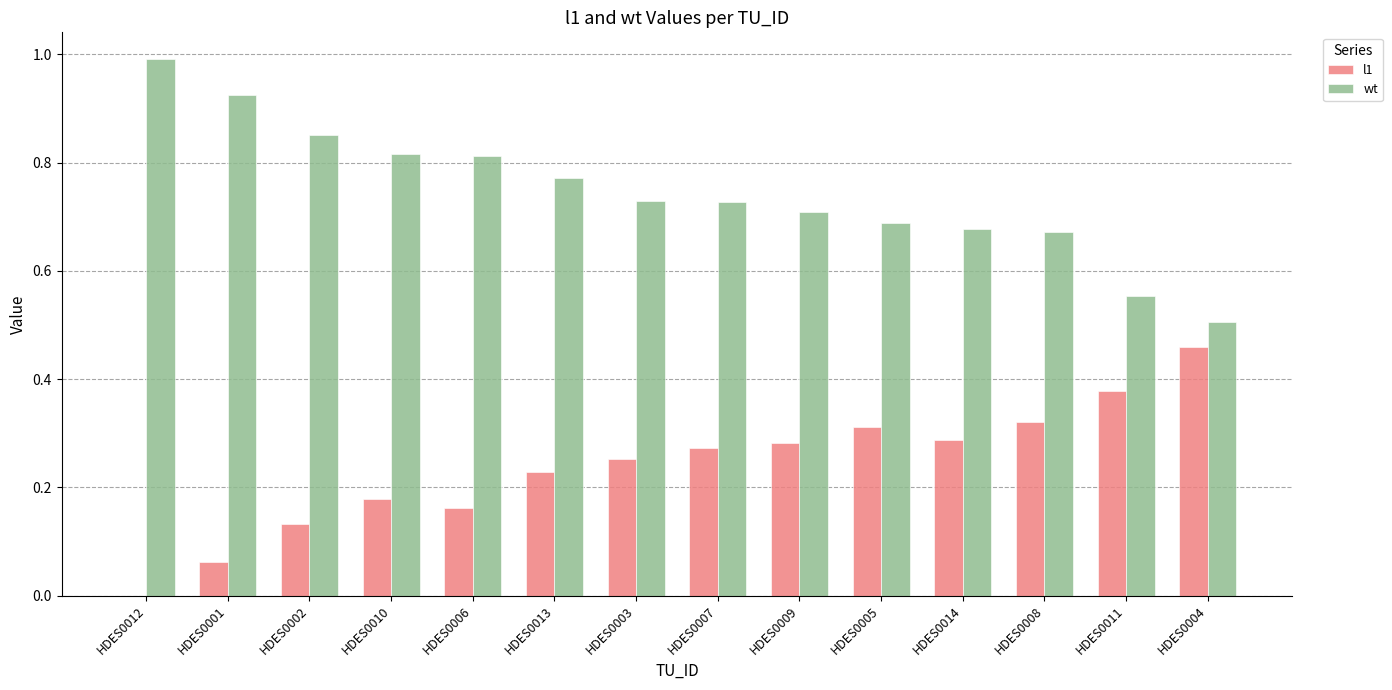

Which series has the largest total across all categories?

wt